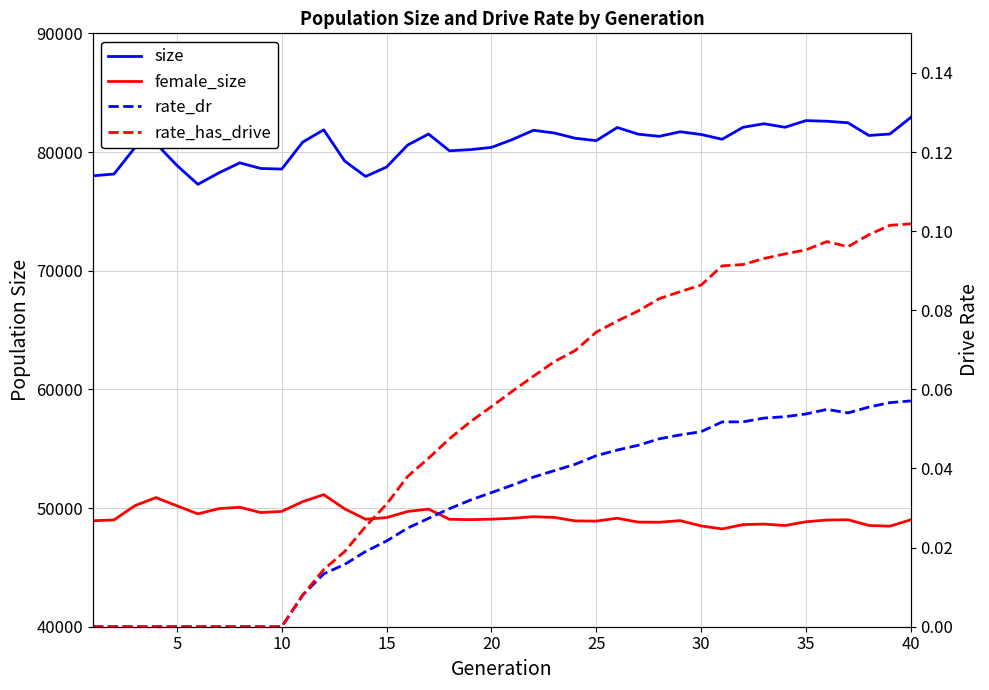

Rank the series by their maximum value, from lowest to highest.

rate_dr, rate_has_drive, female_size, size